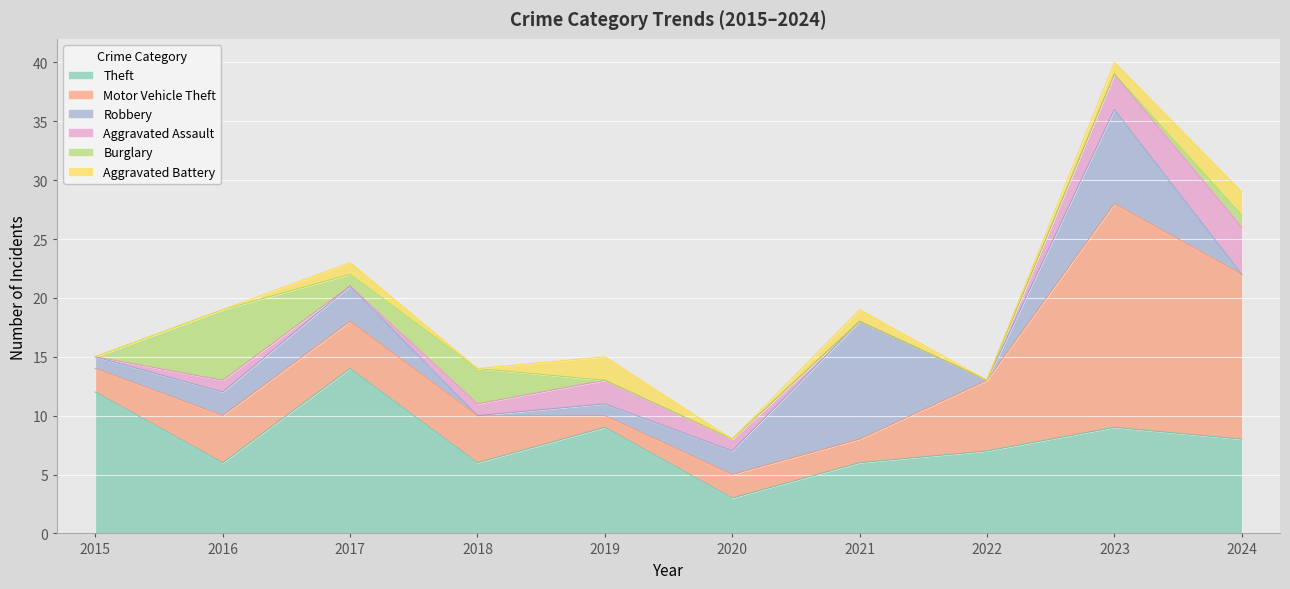

Reading left to right, transcribe all the data shown in this chart.

Theft: 2015=12	2016=6	2017=14	2018=6	2019=9	2020=3	2021=6	2022=7	2023=9	2024=8
Motor Vehicle Theft: 2015=2	2016=4	2017=4	2018=4	2019=1	2020=2	2021=2	2022=6	2023=19	2024=14
Robbery: 2015=1	2016=2	2017=3	2018=0	2019=1	2020=2	2021=10	2022=0	2023=8	2024=0
Aggravated Assault: 2015=0	2016=1	2017=0	2018=1	2019=2	2020=1	2021=0	2022=0	2023=3	2024=4
Burglary: 2015=0	2016=6	2017=1	2018=3	2019=0	2020=0	2021=0	2022=0	2023=0	2024=1
Aggravated Battery: 2015=0	2016=0	2017=1	2018=0	2019=2	2020=0	2021=1	2022=0	2023=1	2024=2